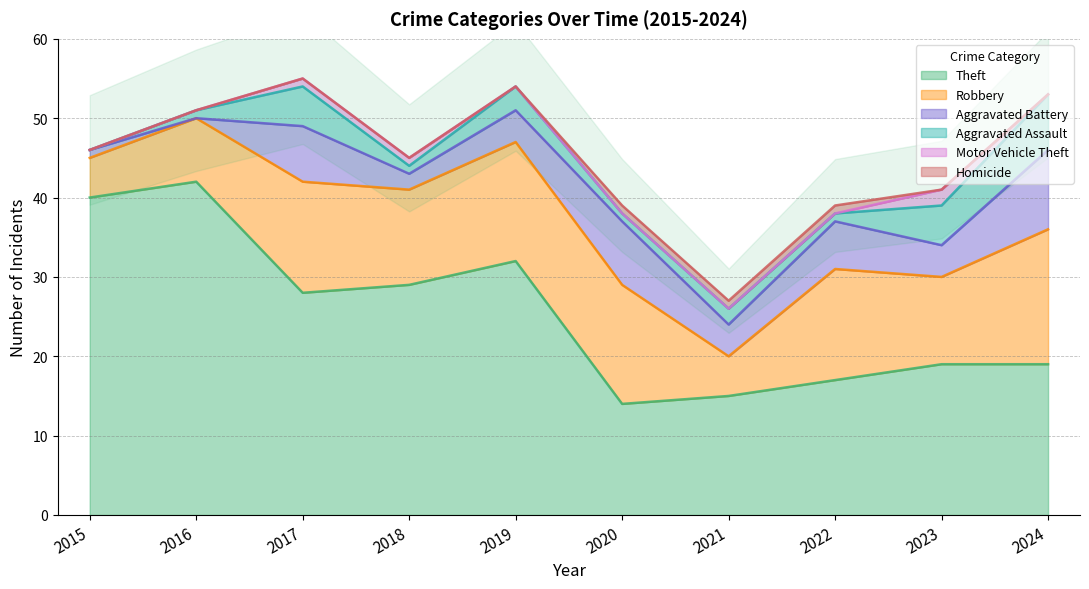

Which series ends up on top after the final intersection of Aggravated Assault and Aggravated Battery?

Aggravated Battery